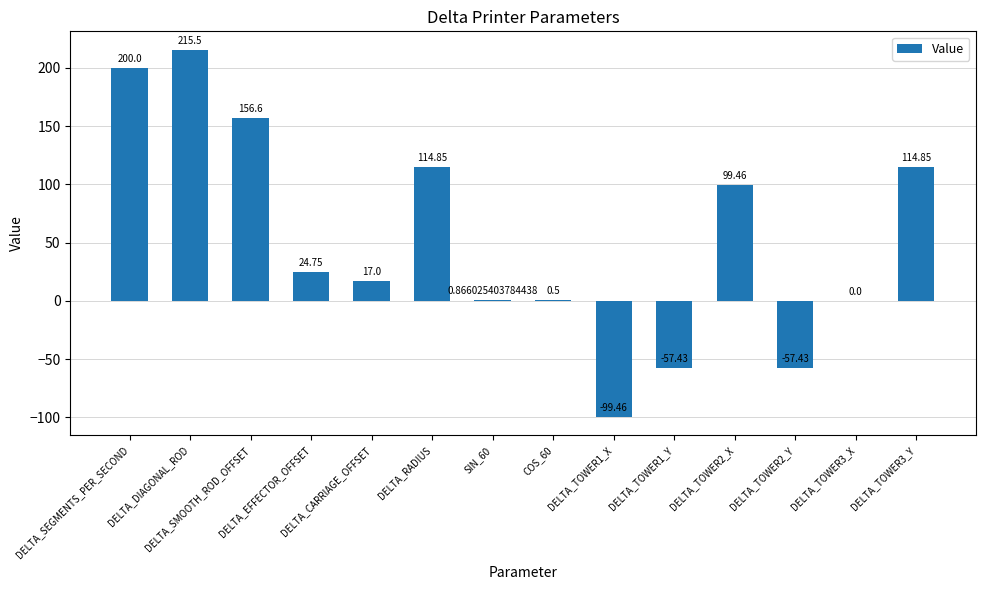

List the labels in order of value, smallest first.

DELTA_TOWER1_X, DELTA_TOWER1_Y, DELTA_TOWER2_Y, DELTA_TOWER3_X, COS_60, SIN_60, DELTA_CARRIAGE_OFFSET, DELTA_EFFECTOR_OFFSET, DELTA_TOWER2_X, DELTA_RADIUS, DELTA_TOWER3_Y, DELTA_SMOOTH_ROD_OFFSET, DELTA_SEGMENTS_PER_SECOND, DELTA_DIAGONAL_ROD